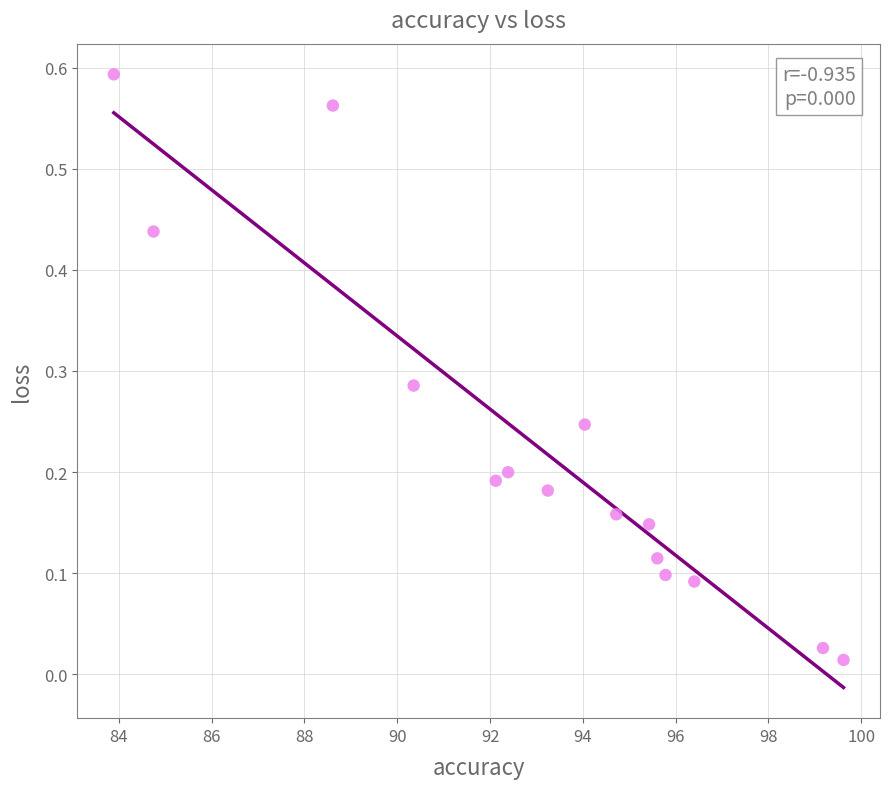

Count the number of points in this scatter plot.

15